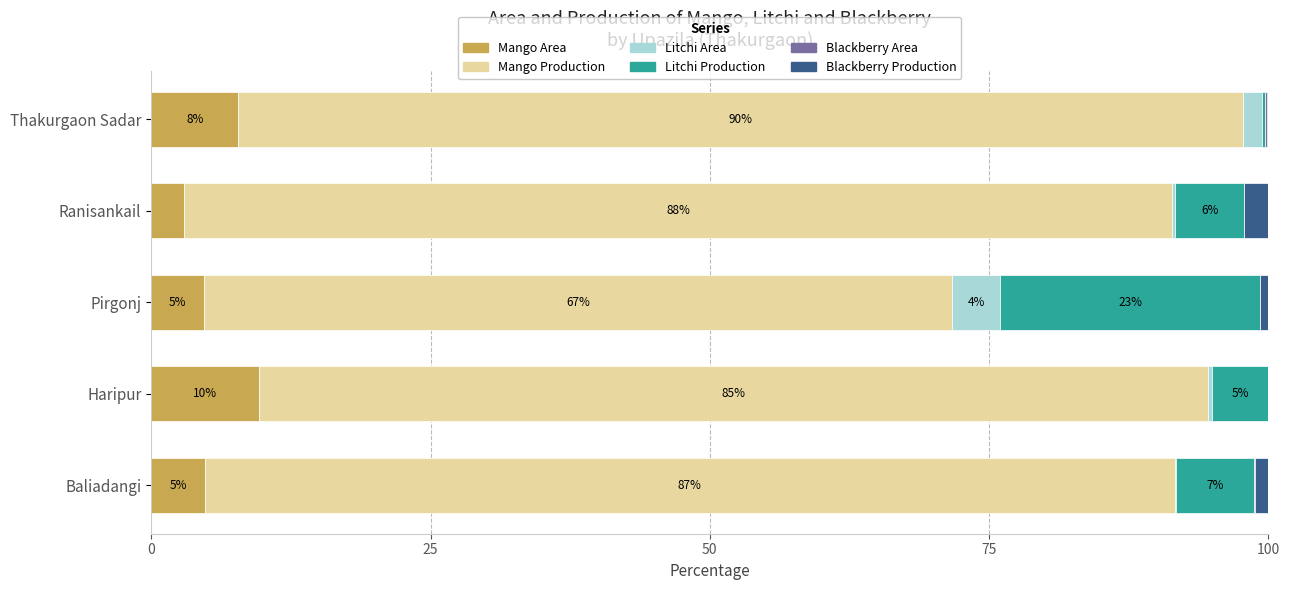

Which series has the largest total across all categories?

Mango Production